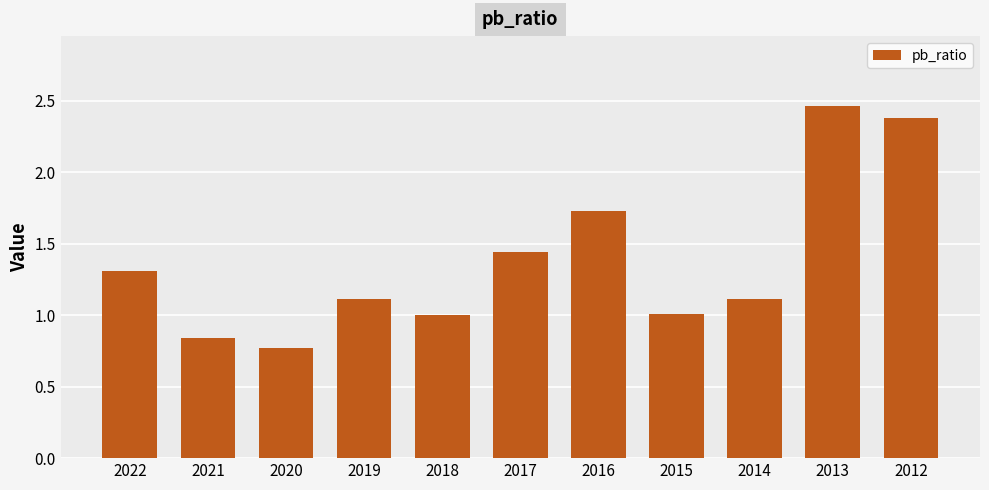

At which category does the chart reach its peak across all series?

2013